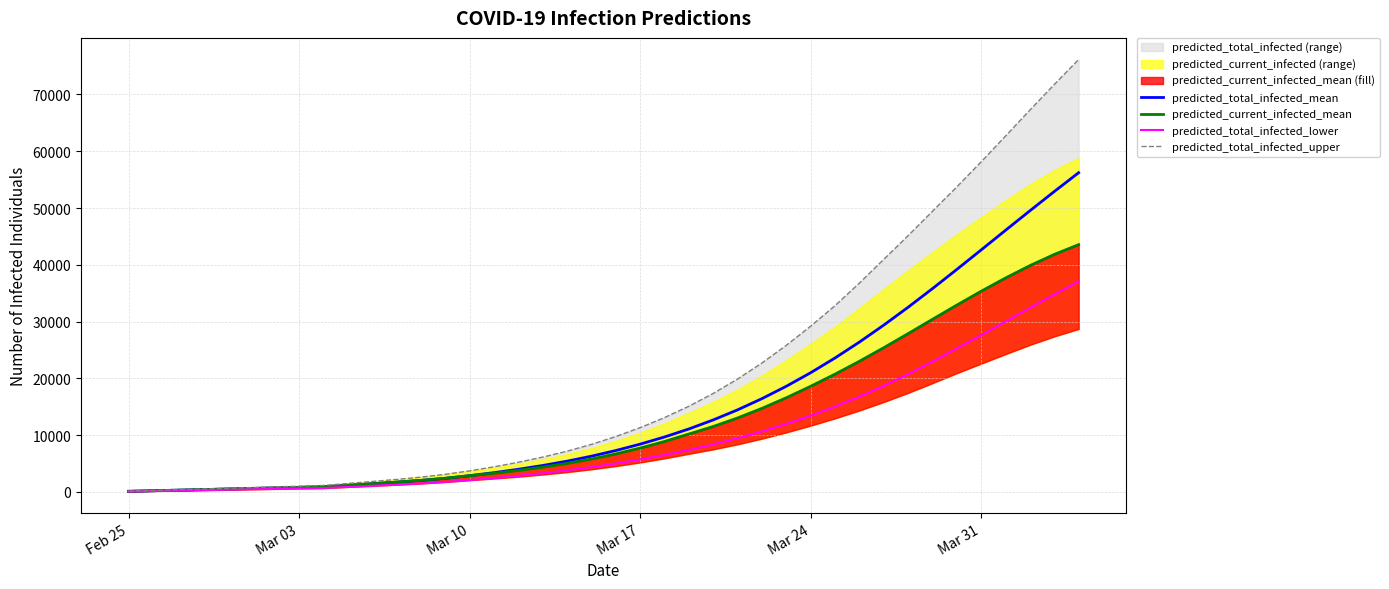

Reading left to right, extract all data points from this chart.

predicted_total_infected_mean: 99	198	297	396	496	595	694	793	892	1161	1430	1711	2021	2390	2850	3383	3977	4647	5408	6283	7280	8403	9665	11080	12669	14446	16420	18598	20986	23583	26383	29370	32520	35802	39183	42622	46079	49517	52905	56220
predicted_current_infected_mean: 99	198	297	396	496	595	694	793	892	1161	1430	1711	2021	2390	2850	3283	3779	4350	5011	5787	6685	7710	8872	10188	11508	13016	14708	16577	18595	20732	23000	25392	27872	30394	32900	35342	37675	39852	41825	43551
predicted_total_infected_lower: 75	150	225	300	375	450	525	600	675	869	1064	1267	1488	1747	2066	2430	2833	3282	3785	4355	4996	5711	6503	7383	8361	9446	10645	11968	13422	15020	16768	18668	20726	22943	25271	27602	29982	32403	34768	37063
predicted_total_infected_upper: 125	250	375	500	625	750	875	1000	1125	1475	1824	2191	2598	3085	3698	4412	5213	6122	7161	8364	9745	11310	13080	15081	17340	19878	22704	25814	29187	32803	36779	40956	45130	49430	53728	58141	62690	67262	71762	76166